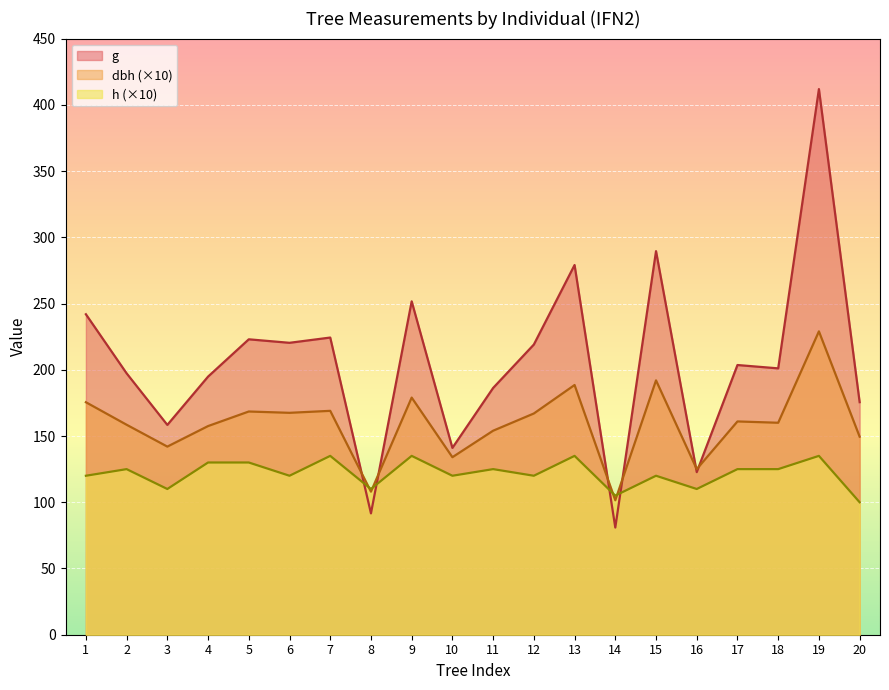

At how many categories does at least one series exceed 186?

14